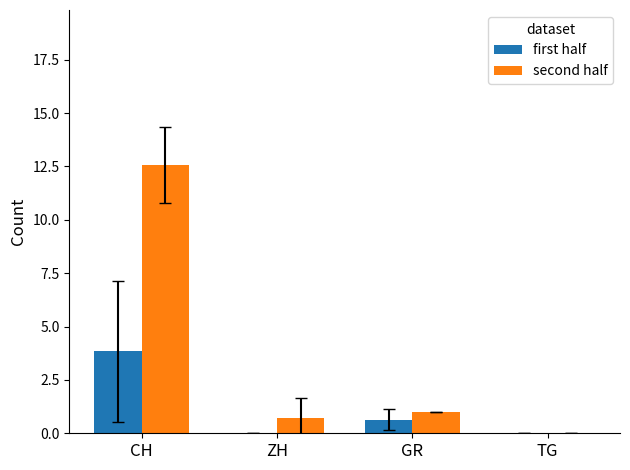

True or false: first half has a value of 0.0 at ZH.

True